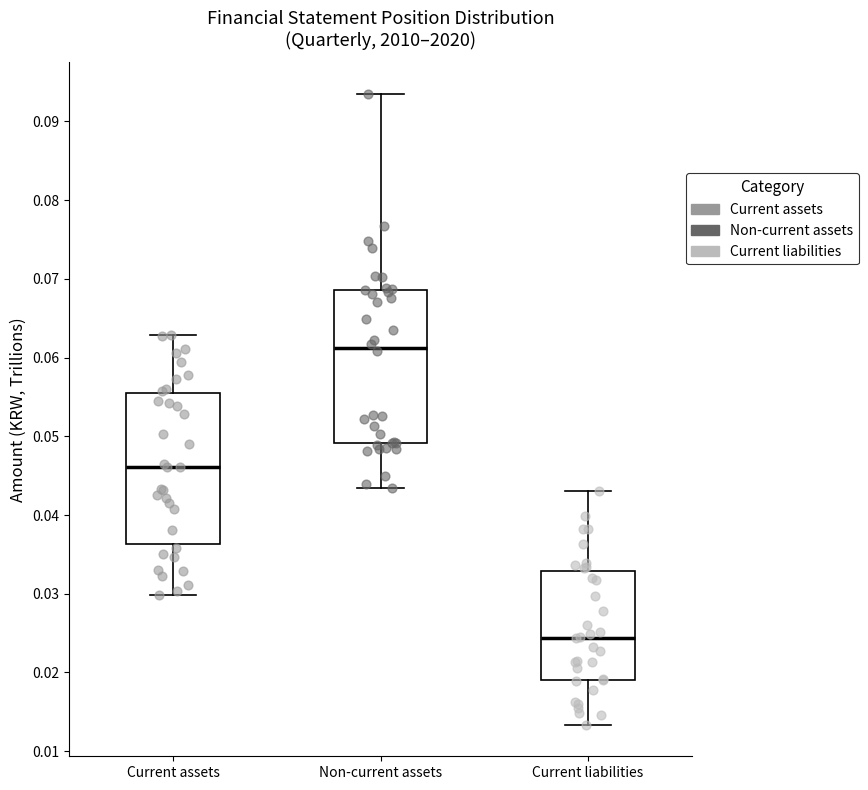

Which box's median line is the lowest?

Current liabilities